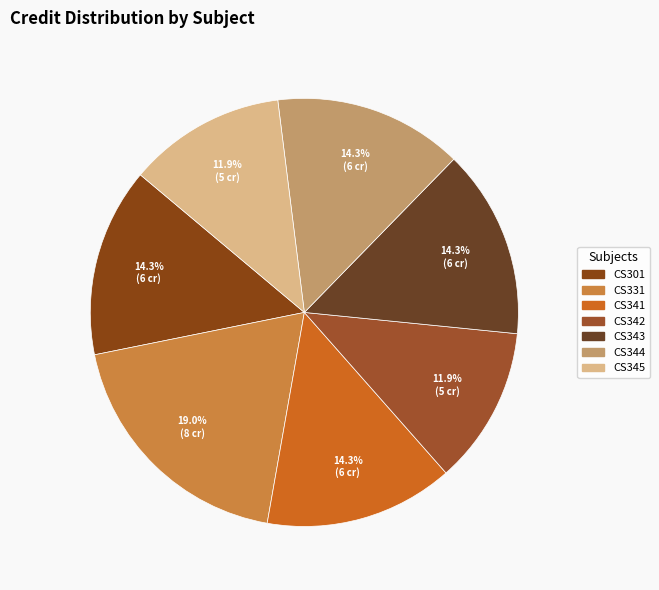

How many segments does this pie chart have?

7